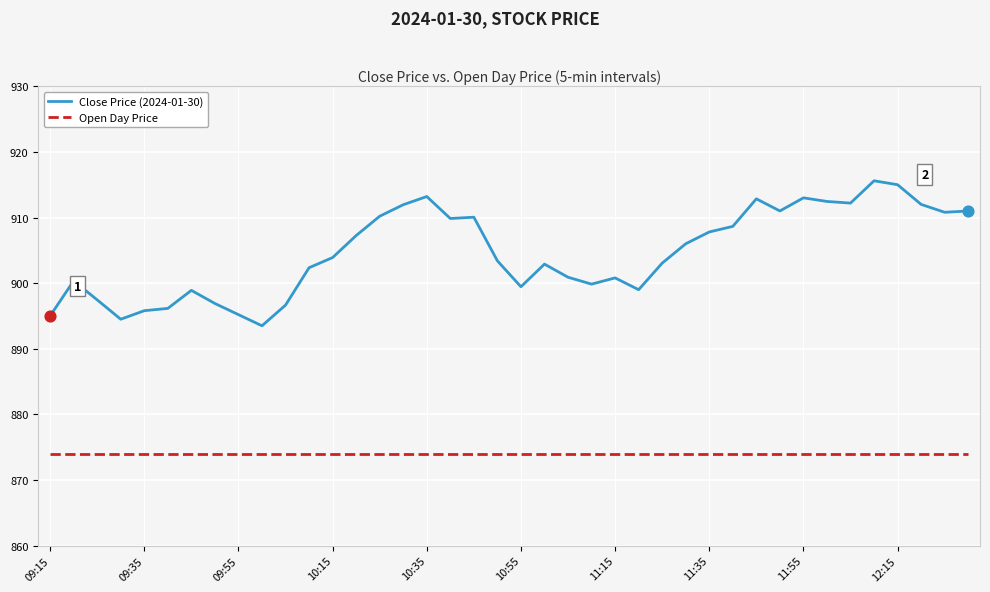

Which series has the largest total across all categories?

Close Price (2024-01-30)